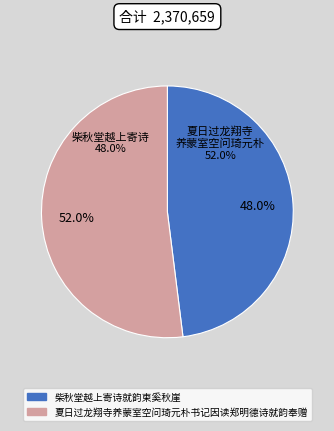

How much of the chart is everything except 柴秋堂越上寄诗就韵柬奚秋崖?

52.0%